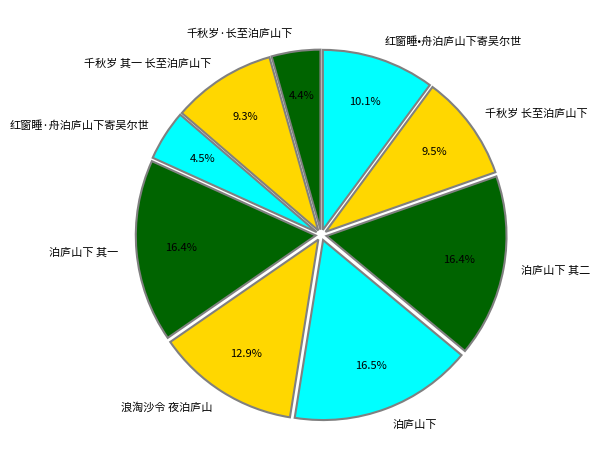

How many segments does this pie chart have?

9